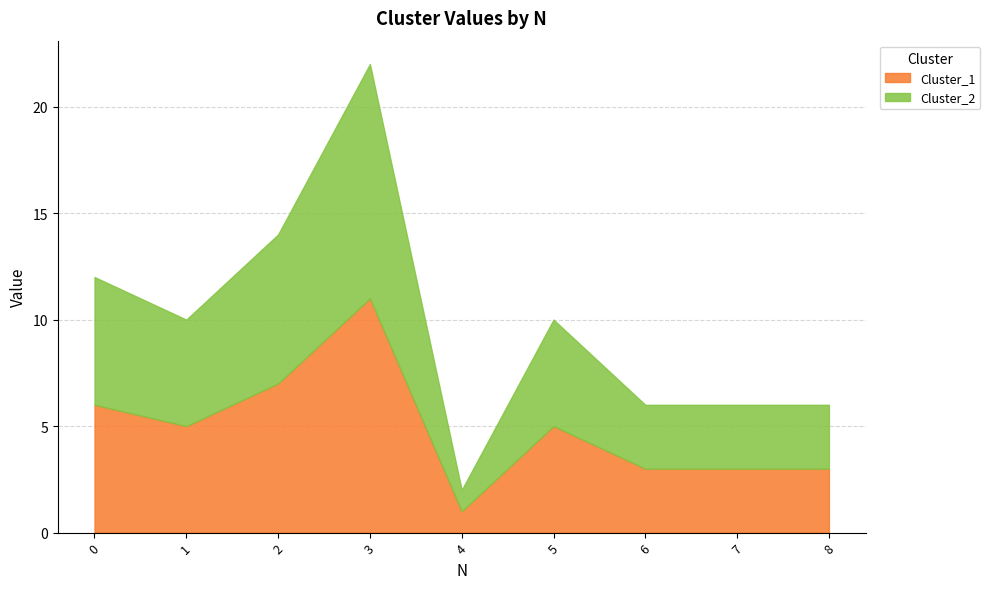

List the labels in order of Cluster_2 value, smallest first.

4, 6, 7, 8, 1, 5, 0, 2, 3